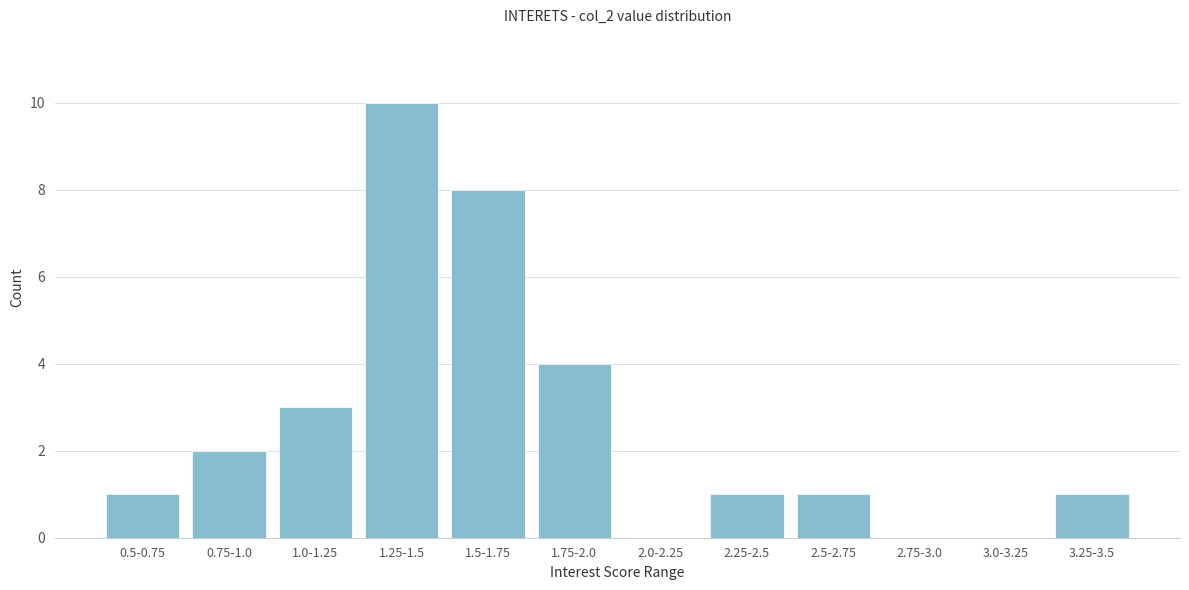

Reading right to left, what are all the values shown in this chart?

3.25-3.5=1	3.0-3.25=0	2.75-3.0=0	2.5-2.75=1	2.25-2.5=1	2.0-2.25=0	1.75-2.0=4	1.5-1.75=8	1.25-1.5=10	1.0-1.25=3	0.75-1.0=2	0.5-0.75=1